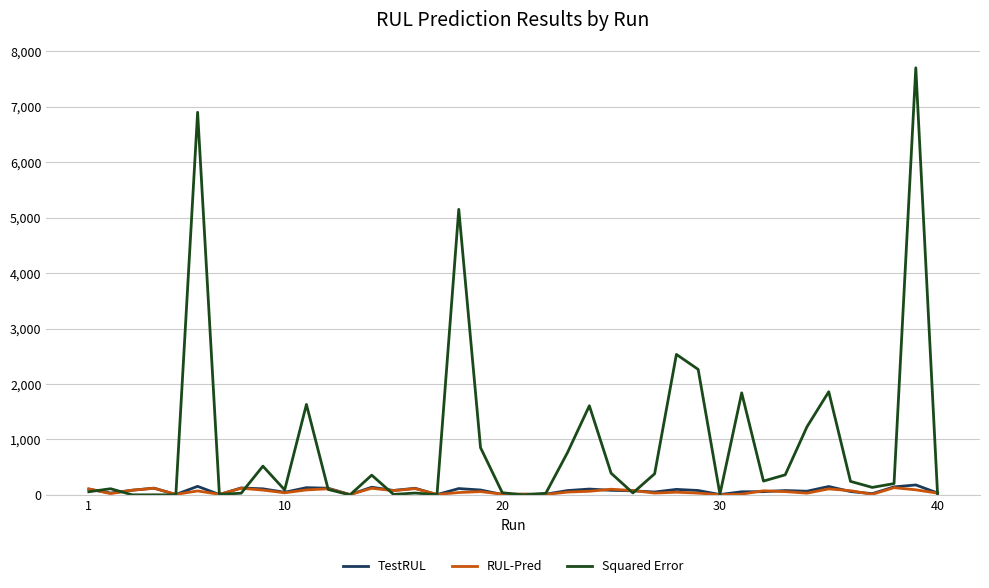

True or false: Squared Error has more than 0 points higher than both neighbors.

True